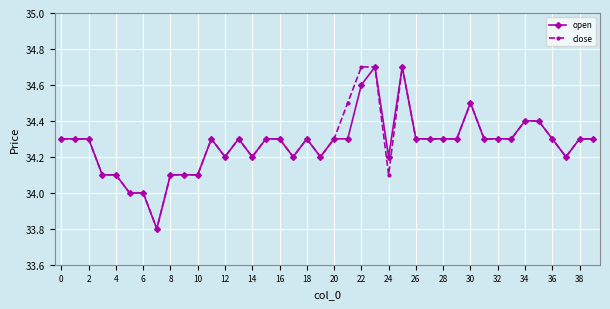

What is the minimum value shown in the chart?

33.8